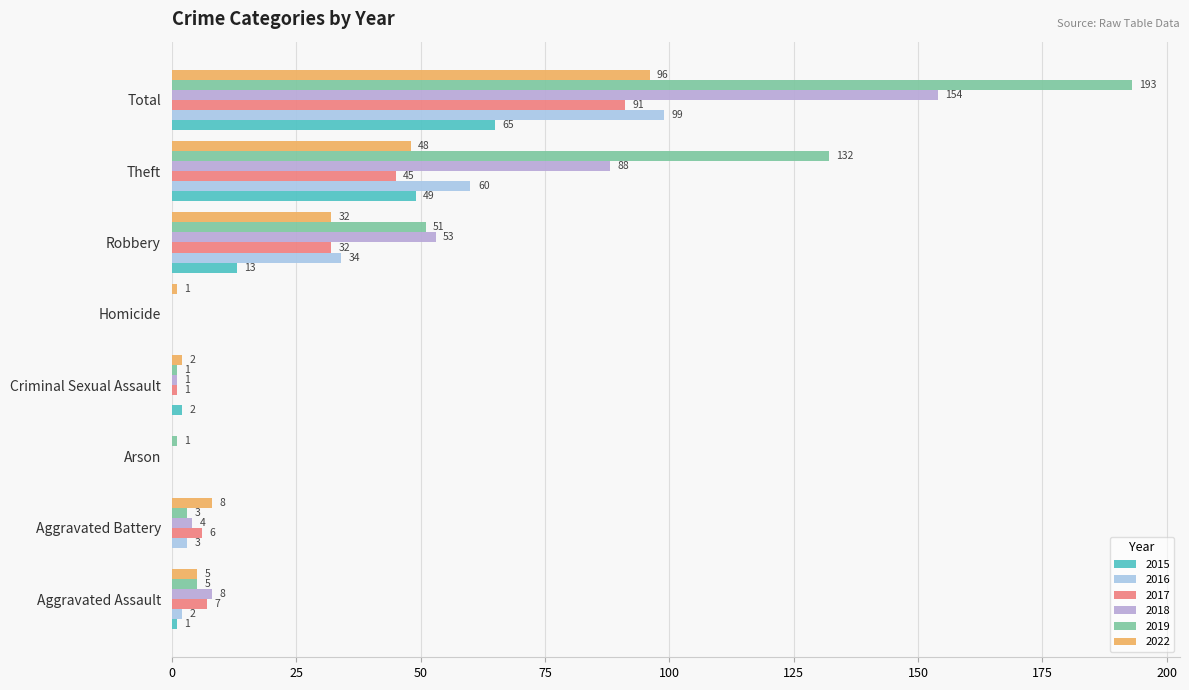

Which has a higher value, Robbery or Aggravated Battery?

Robbery